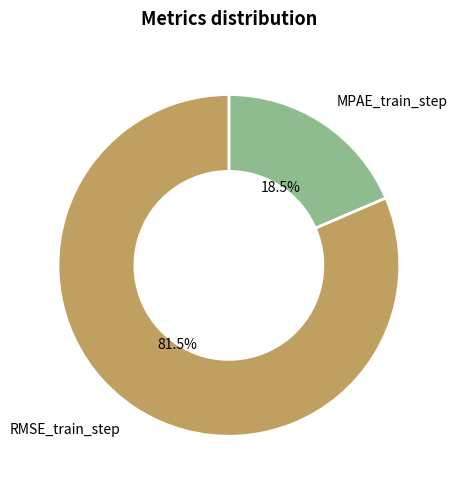

How many slices are in this pie chart?

2